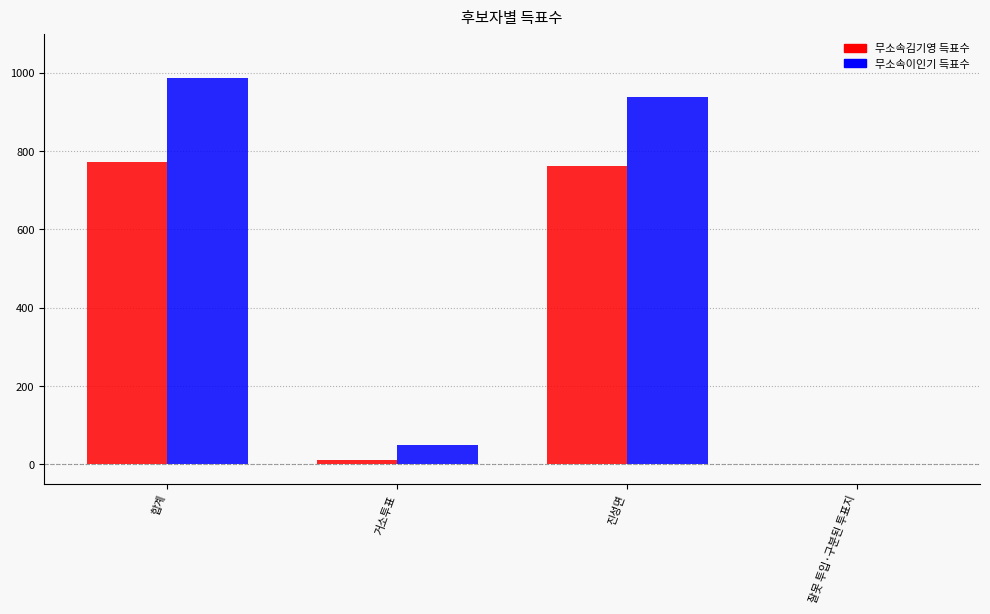

What is the spread (max minus min) of values at 합계?

216